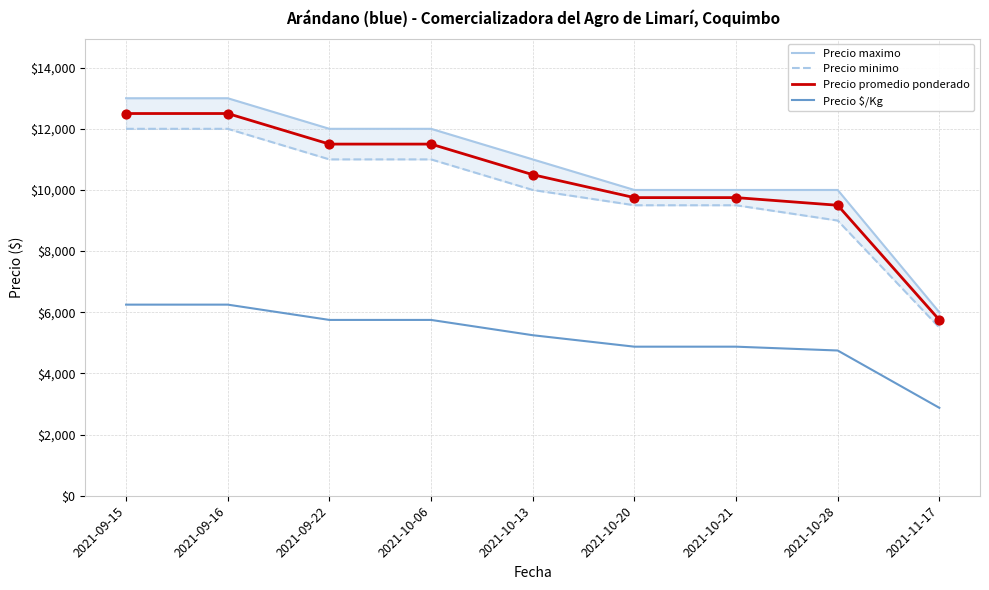

Is the value of Precio maximo at 2021-09-15 greater than the value of Precio $/Kg at 2021-11-17?

Yes